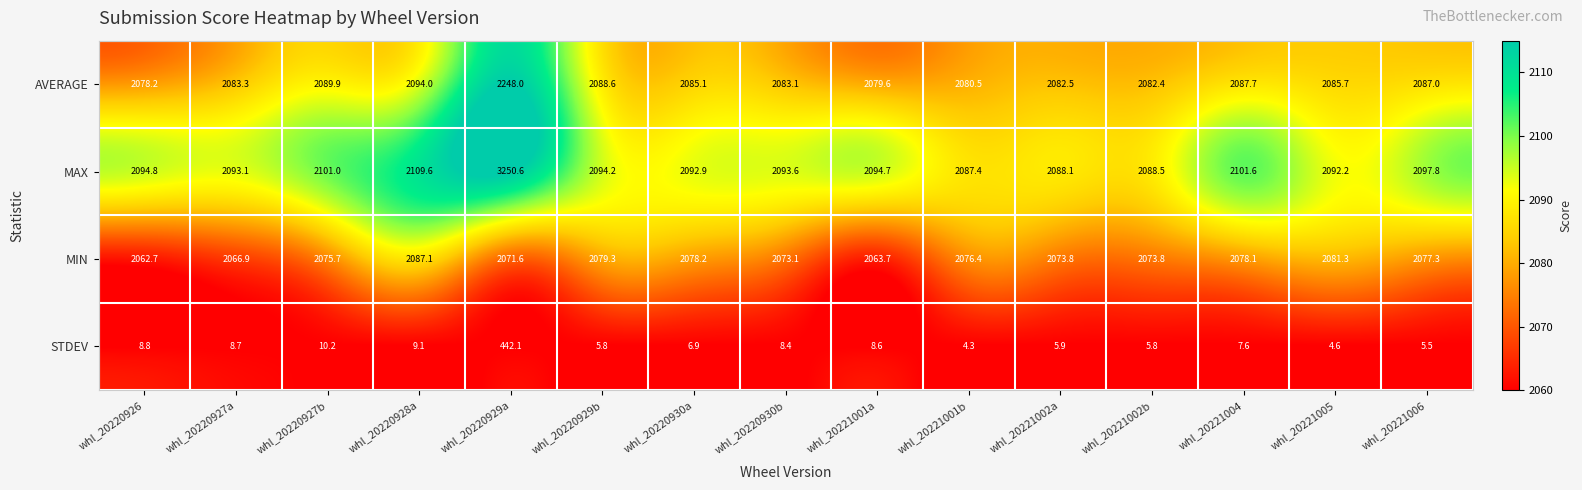

The value of MIN at whl_20220927b is 2075.7. True or false?

True